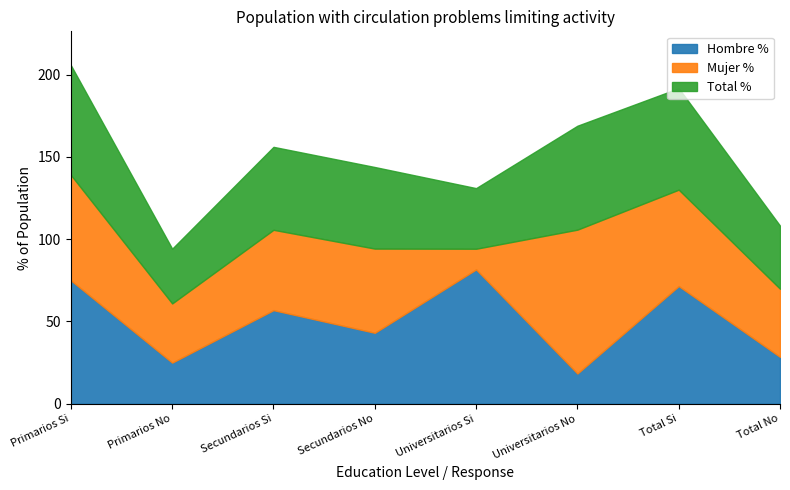

True or false: Hombre (n muestra) and Mujer (n muestra) intersect in this chart.

True